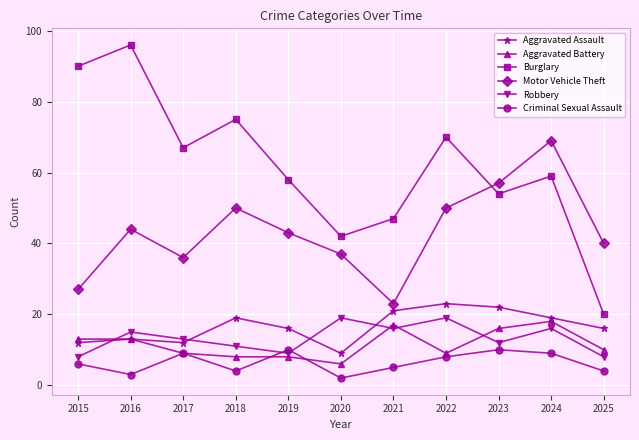

What value does the Robbery series have at 2018, to the nearest 5?

10